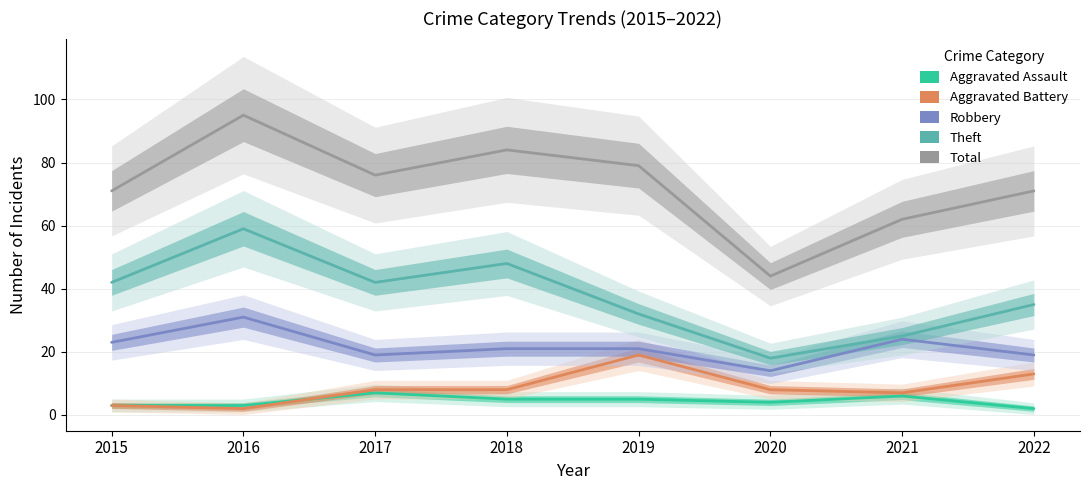

Rank the categories by Aggravated Assault value from lowest to highest.

2022, 2015, 2016, 2020, 2018, 2019, 2021, 2017